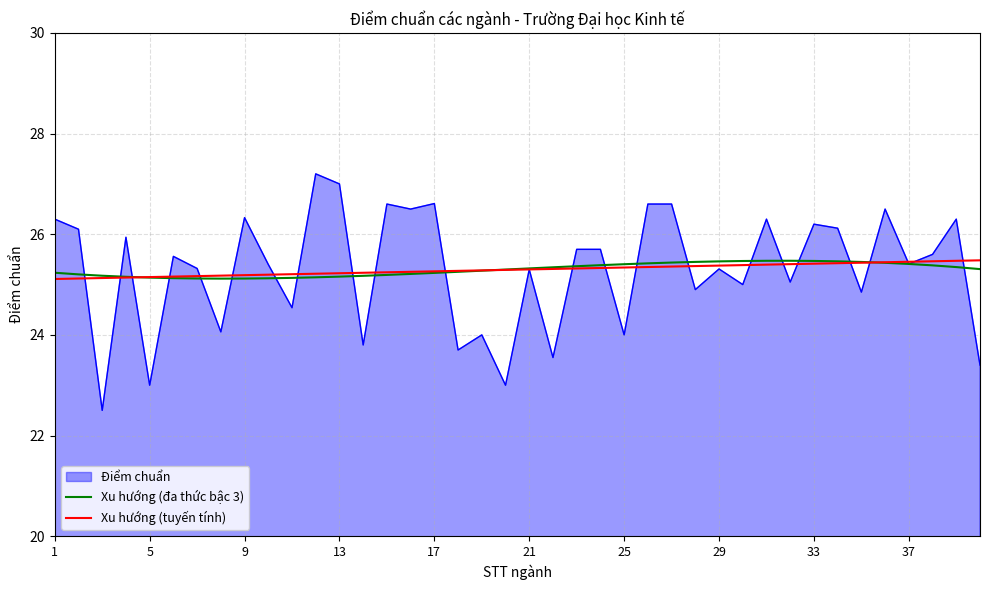

Which series ends up on top after the final intersection of Xu hướng (tuyến tính) and Xu hướng (đa thức bậc 3)?

Xu hướng (tuyến tính)